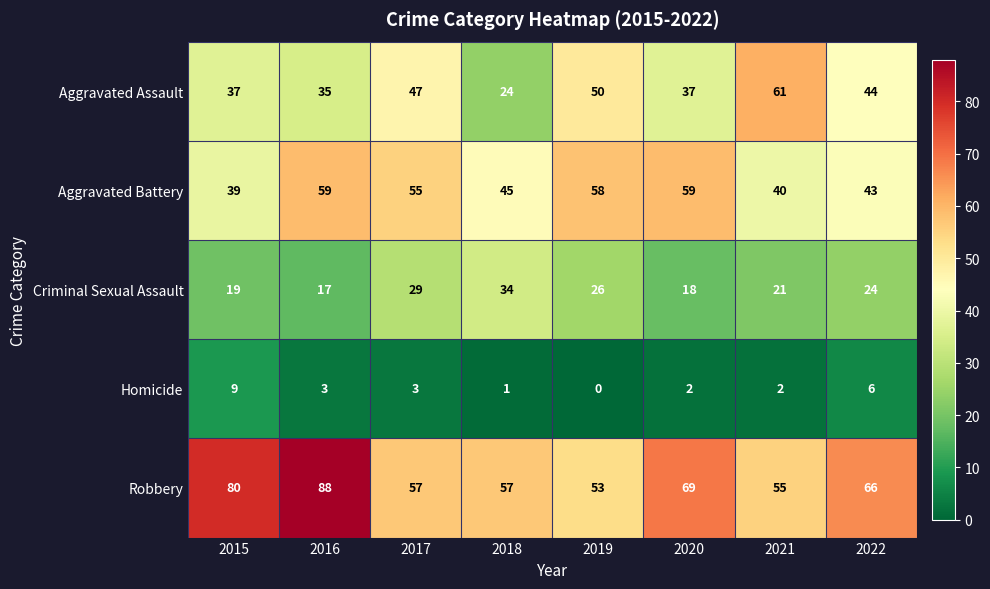

How many series are shown in this chart?

5